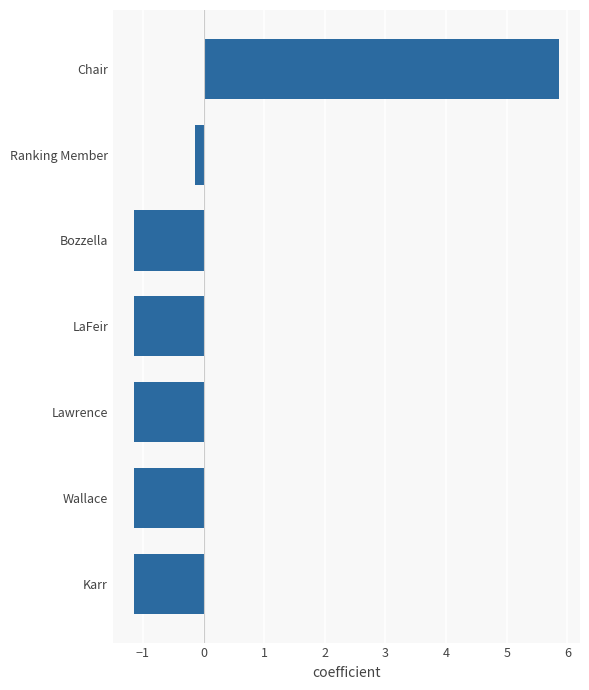

What is the minimum value shown in the chart?

-1.1